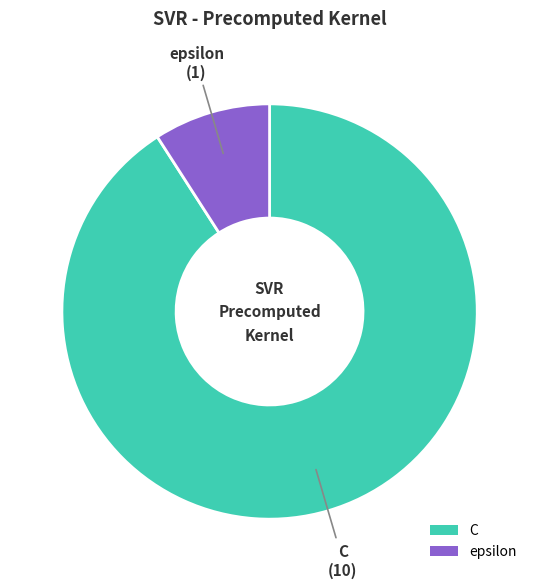

Is the sum of C and epsilon greater than half?

Yes